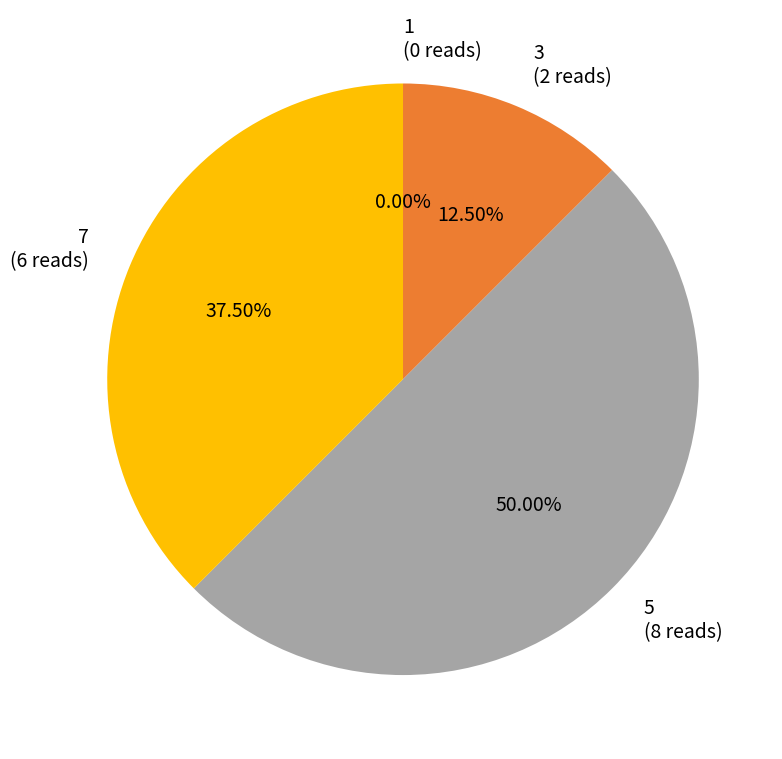

True or false: 3 accounts for 12% of the total.

True